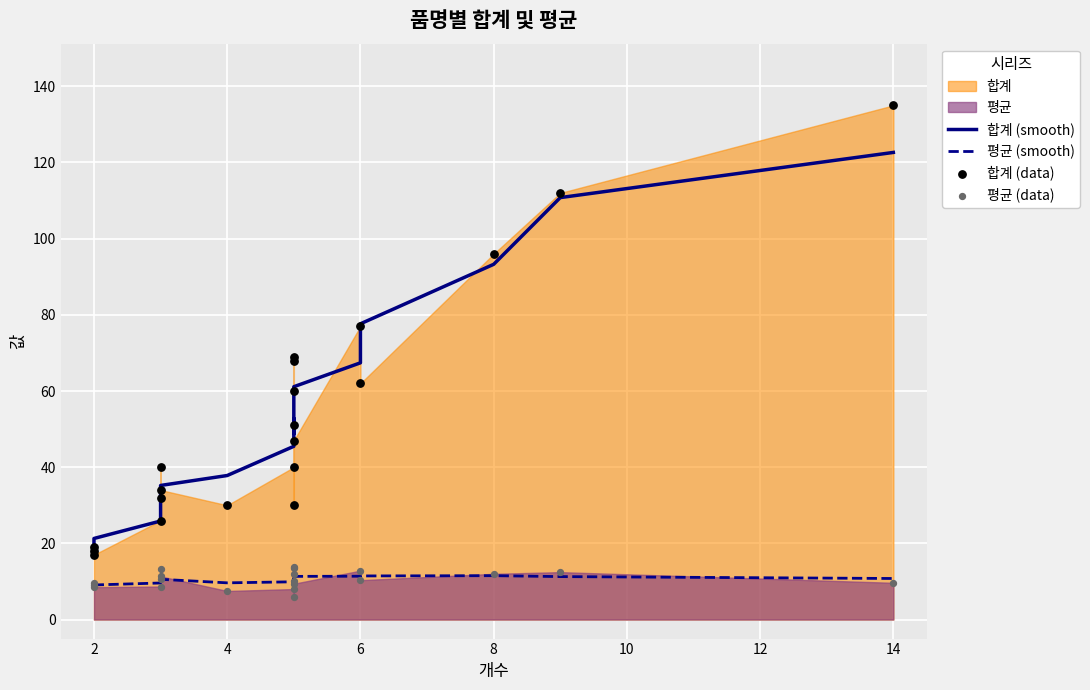

Which series has the largest total across all categories?

합계 (smooth)